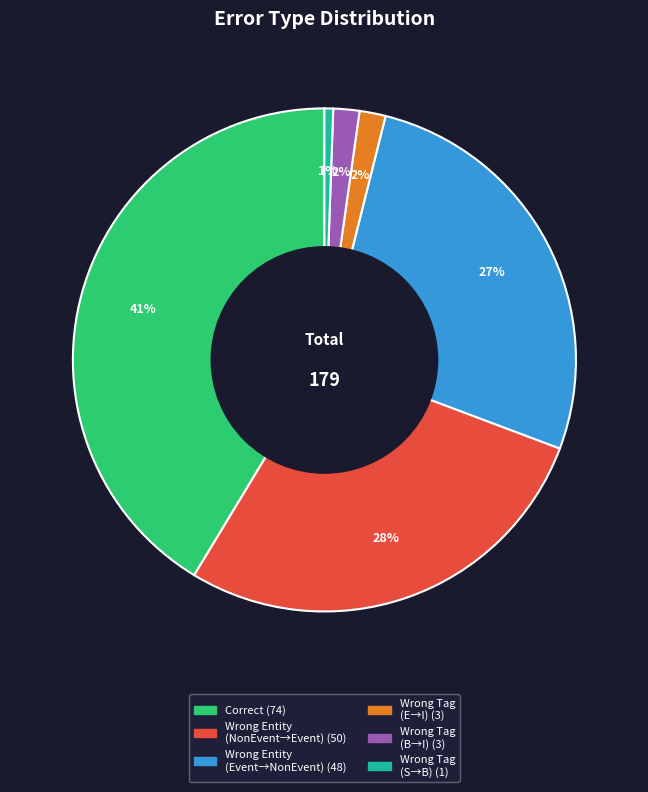

To the nearest percent, what is the average slice percentage?

17%